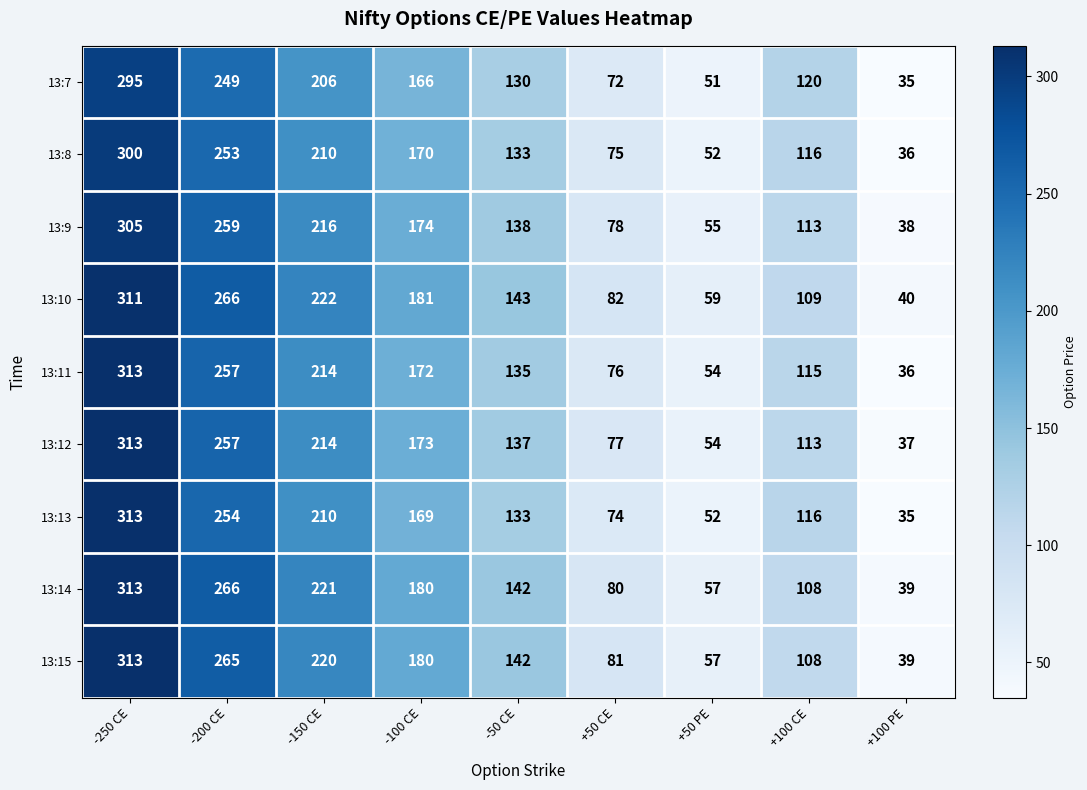

At which label does 13:12 reach its peak?

-250 CE